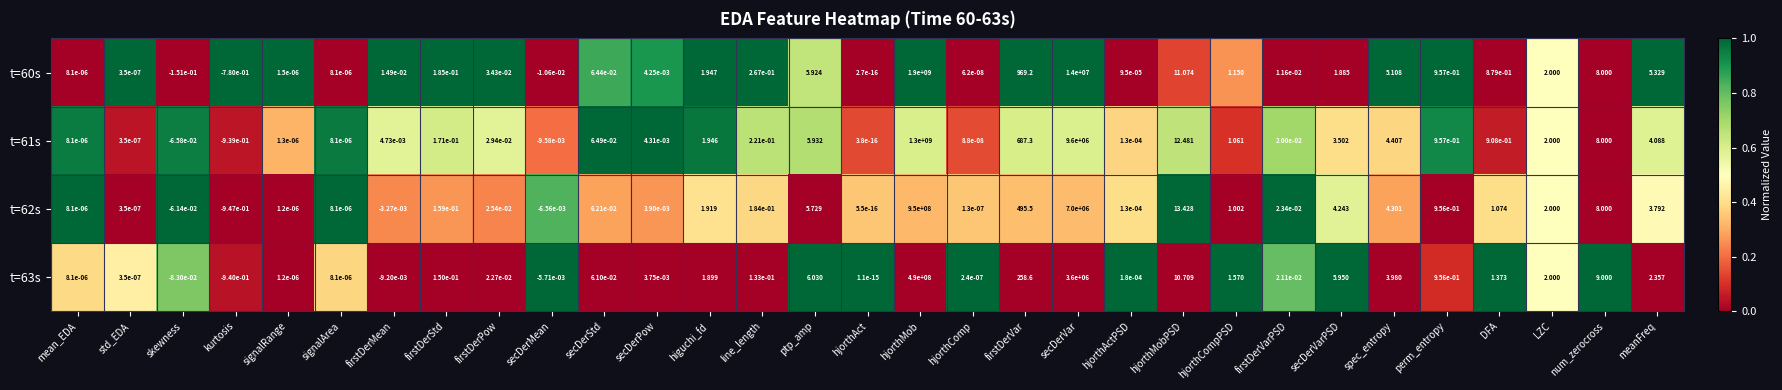

Is the value of t=63s at secDerPow greater than the value of t=62s at higuchi_fd?

No